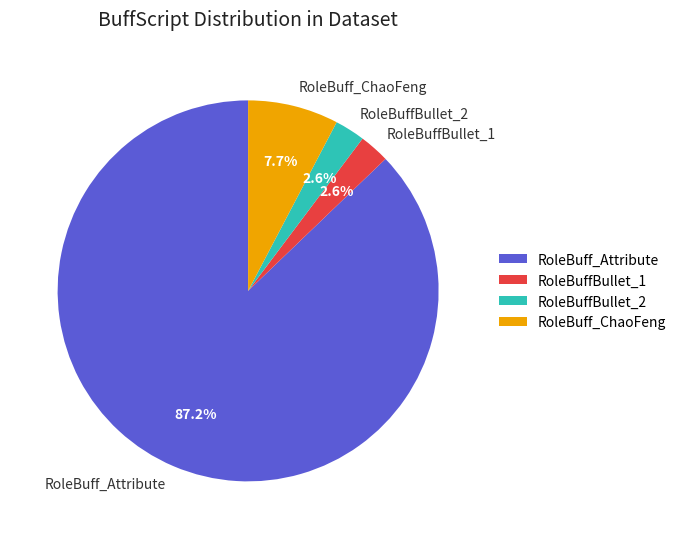

Count the number of slices in the pie.

4